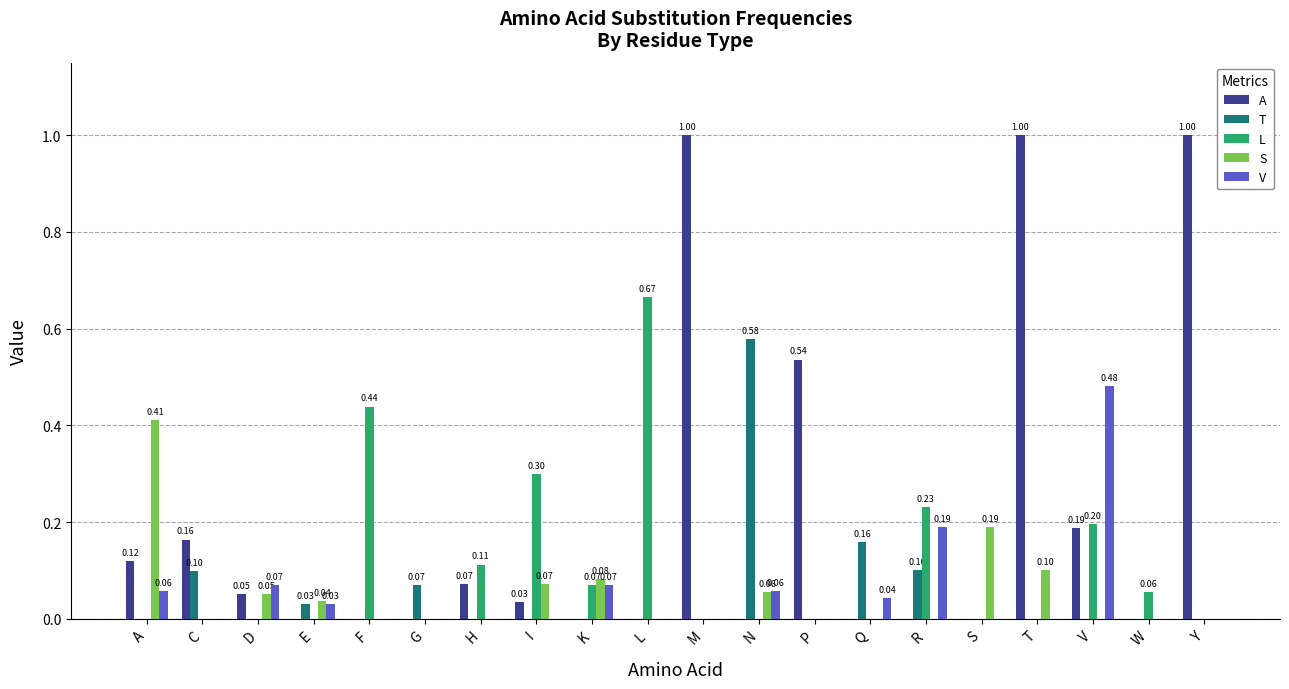

Which category has the highest value in the S series?

A